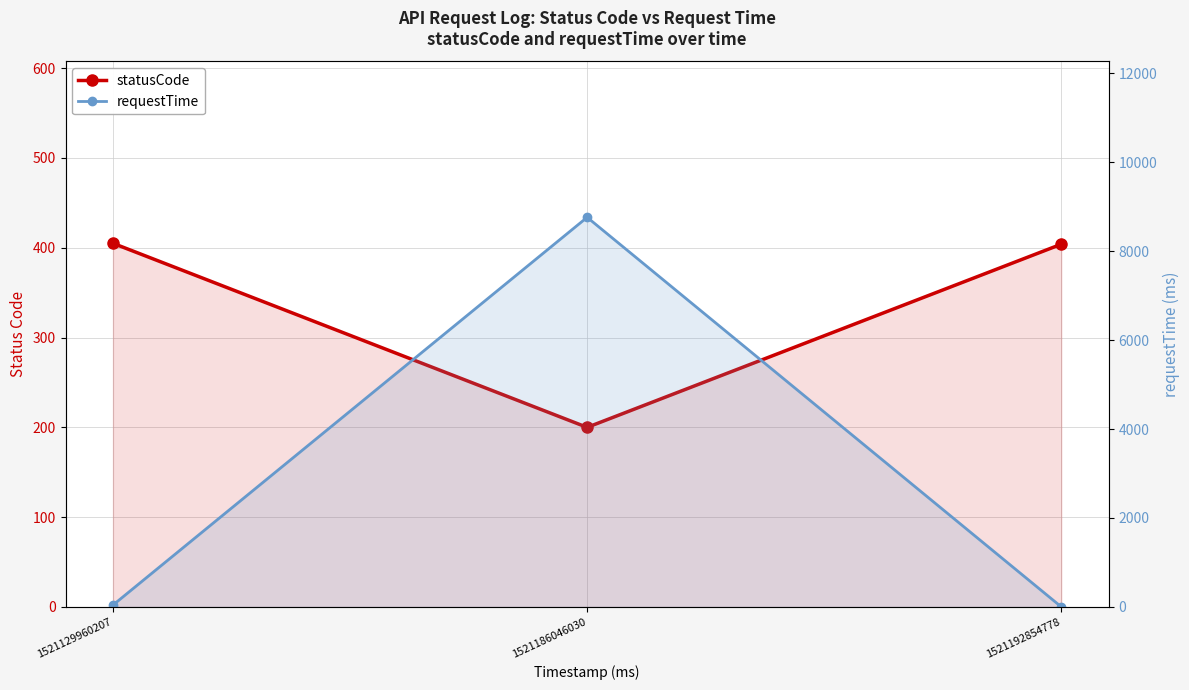

What is the value of the statusCode point at the 1st from the left?

405